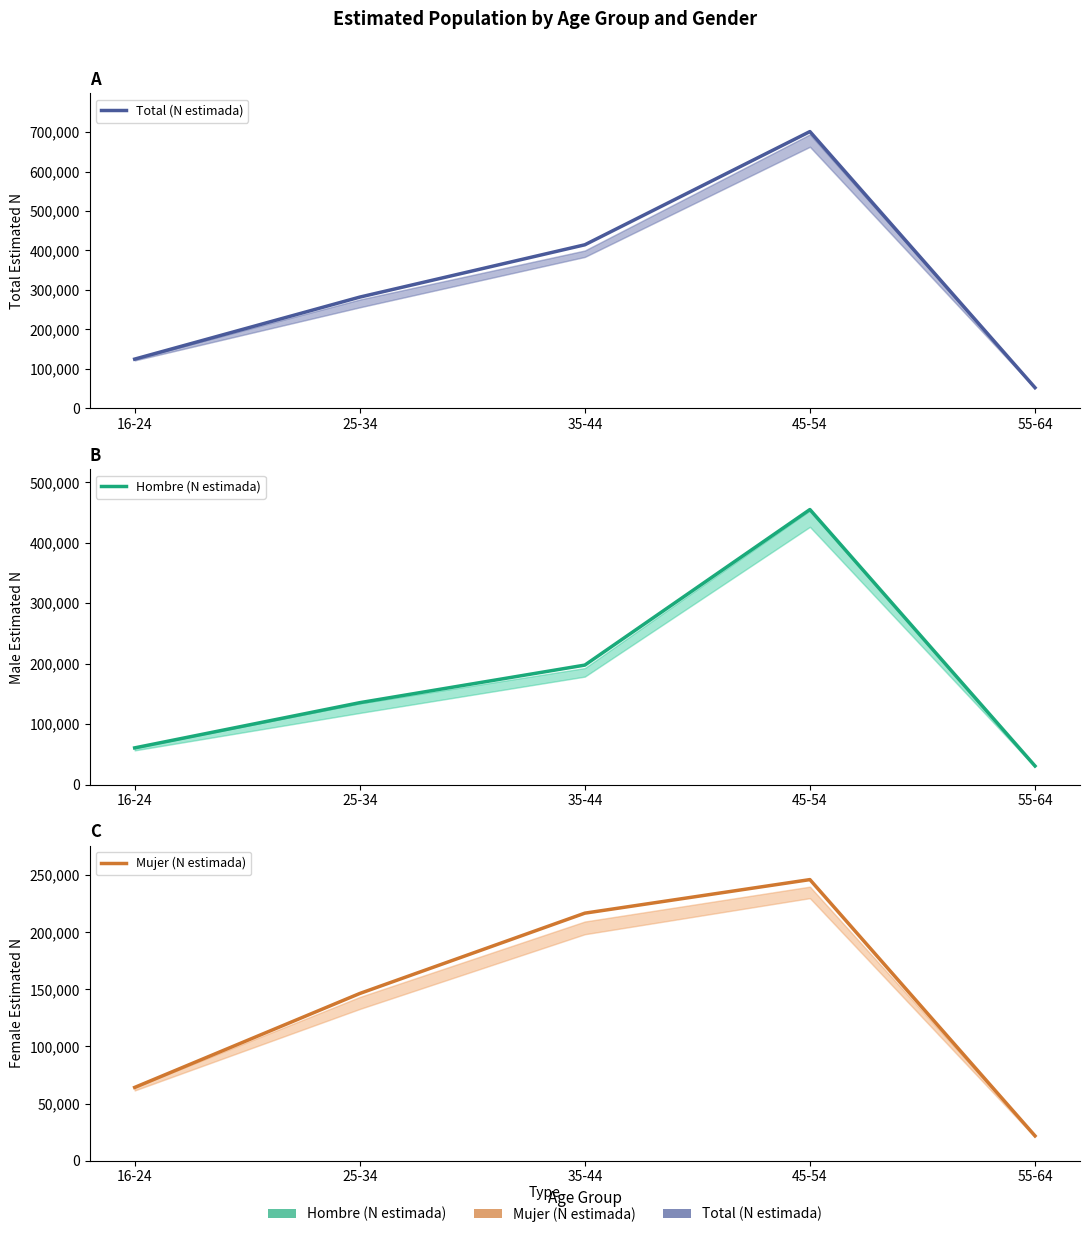

At 55-64, list the series in order from smallest to largest.

Mujer (N estimada), Hombre (N estimada), Total (N estimada)